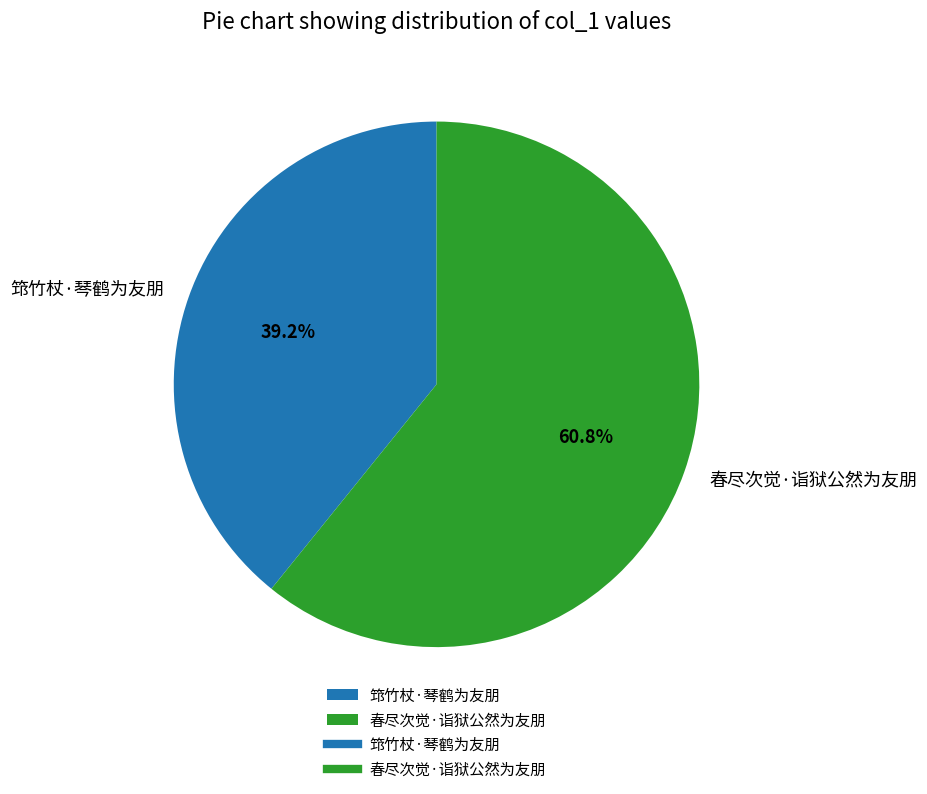

Between 筇竹杖·琴鹤为友朋 and 春尽次觉·诣狱公然为友朋, which is larger?

春尽次觉·诣狱公然为友朋